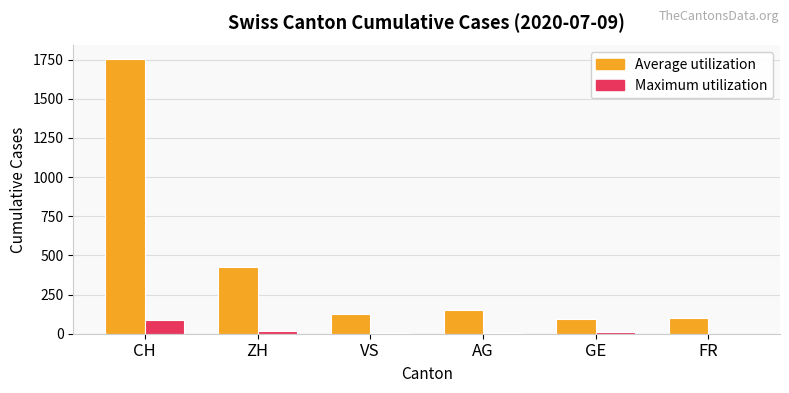

How many distinct data groups are displayed?

2